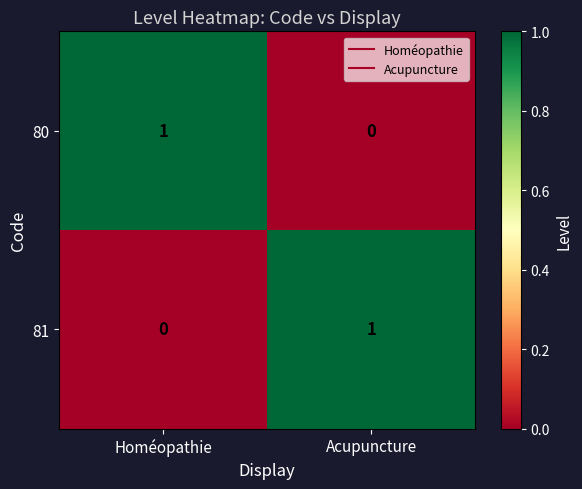

List the labels in order of 81 value, smallest first.

Homéopathie, Acupuncture